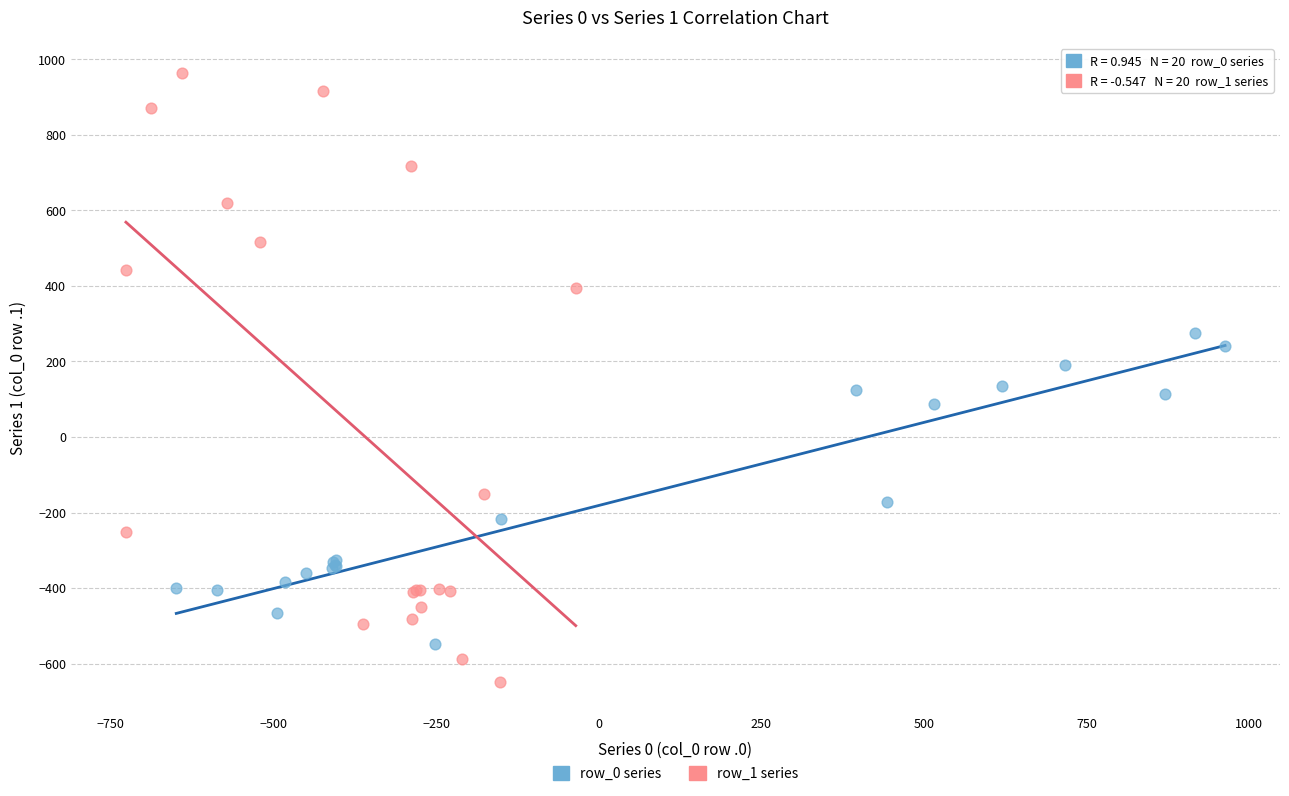

Which series contains the lowest Y value?

row_1 series